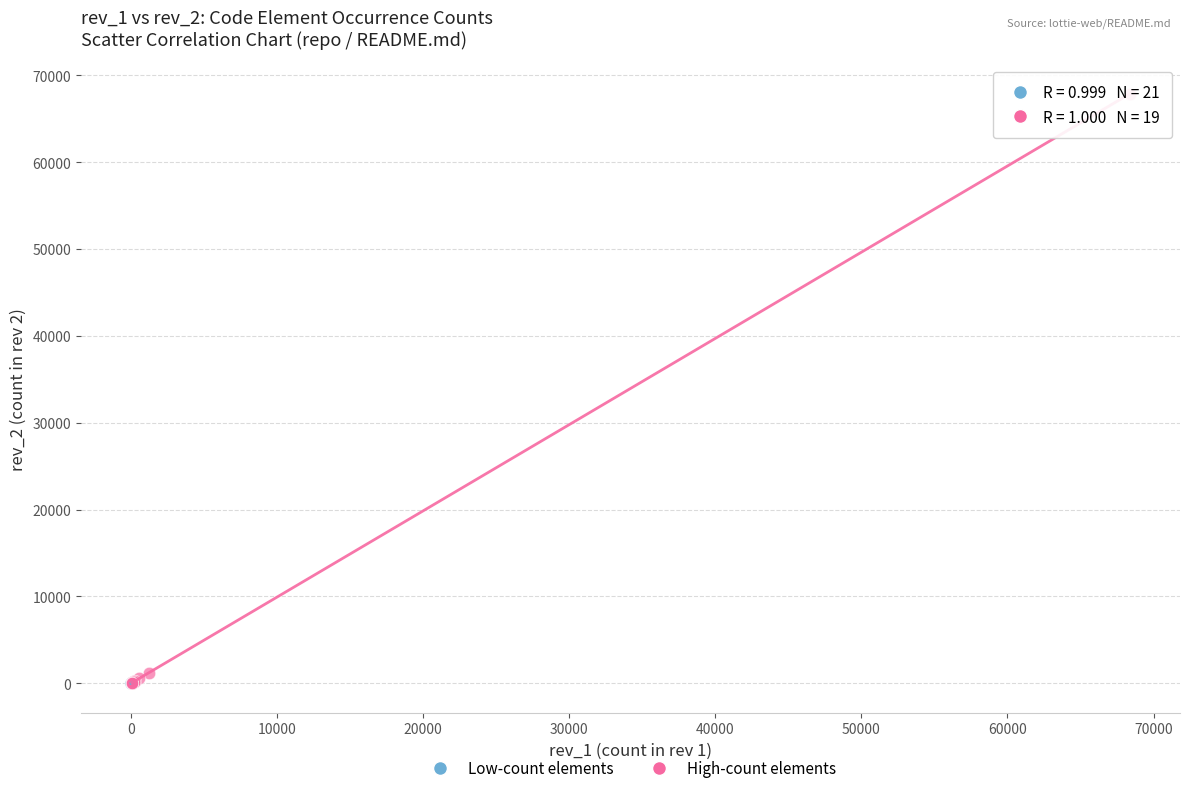

Which series contains the highest Y value?

High-count elements